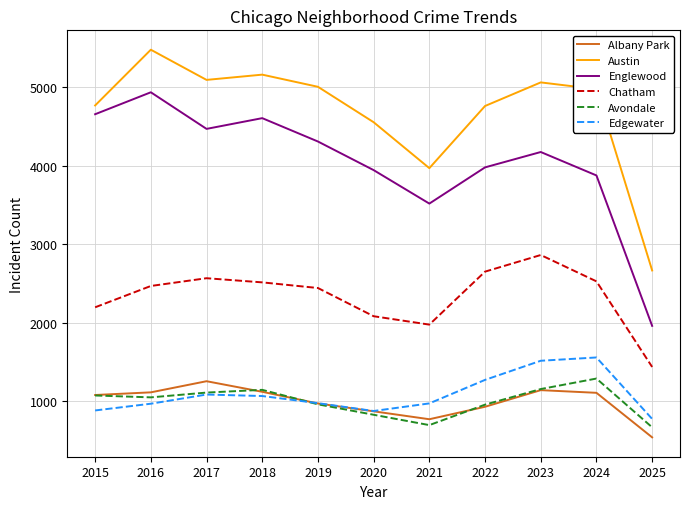

At which label is Austin closest to 4073?

2021